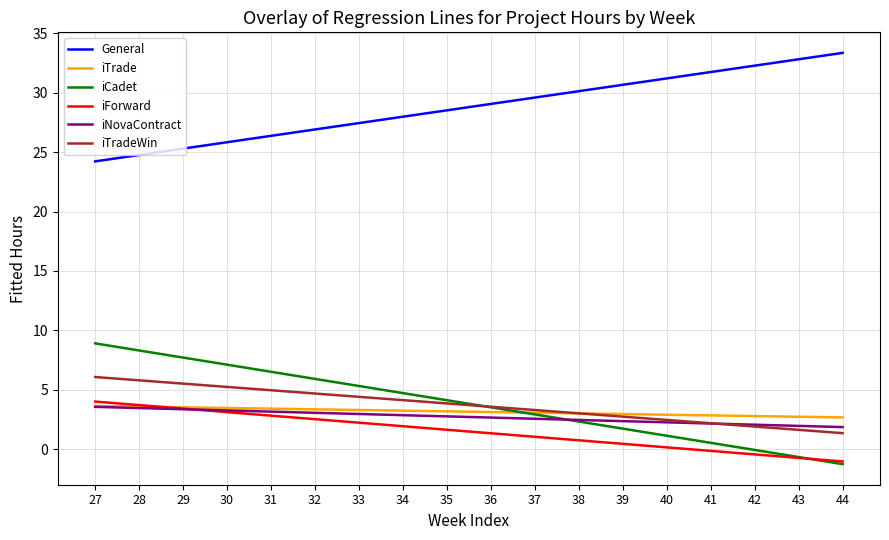

Is the value of iForward at 42 greater than the value of iTrade at 32?

No